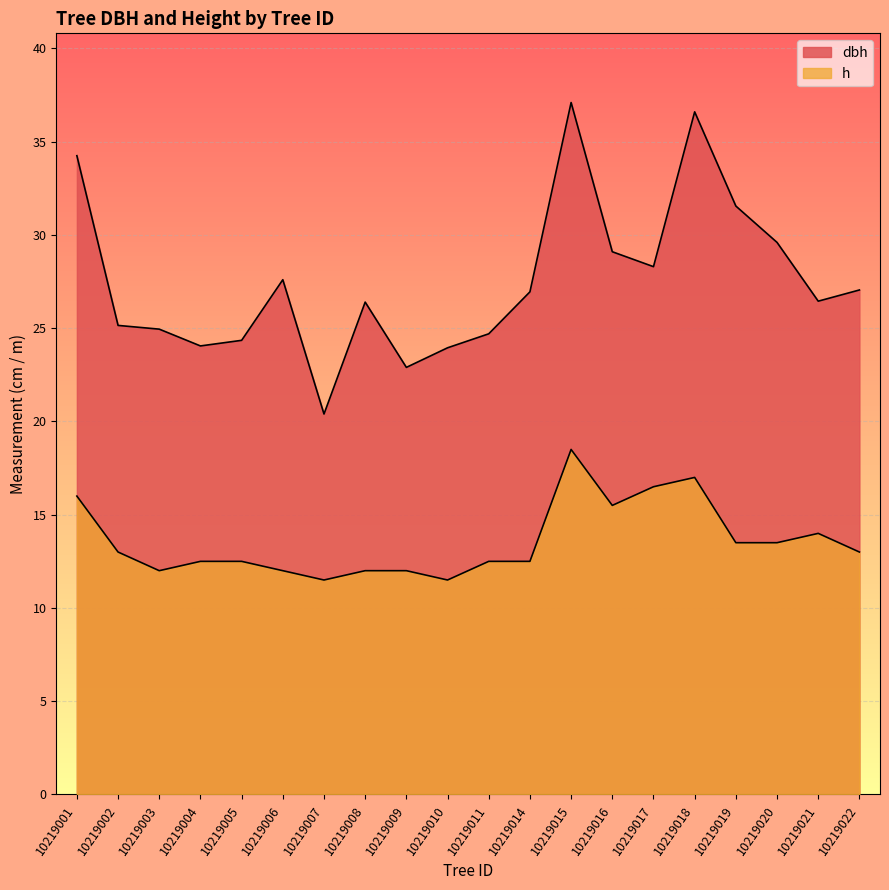

List the series in order of their overall mean, highest first.

dbh, h